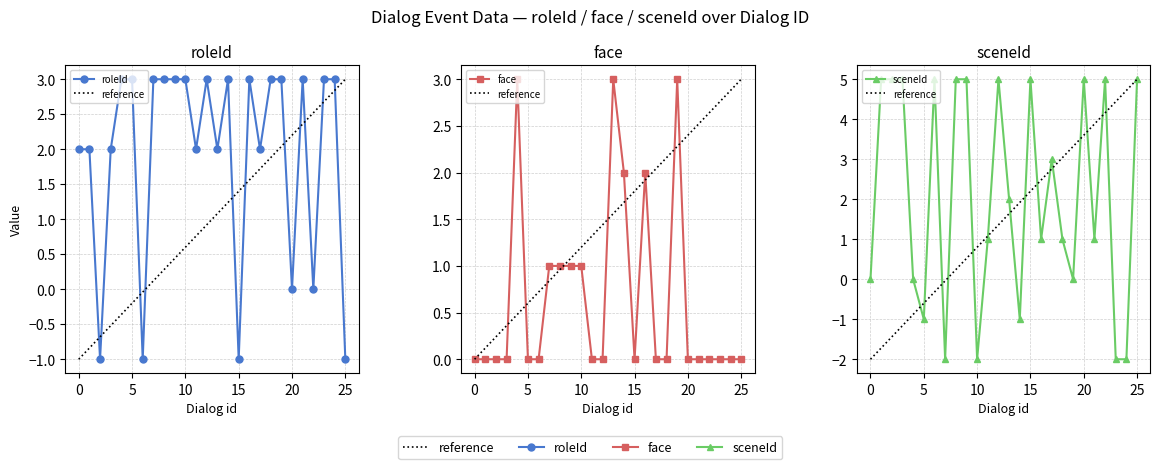

How many interior local peaks does the roleId series have?

4